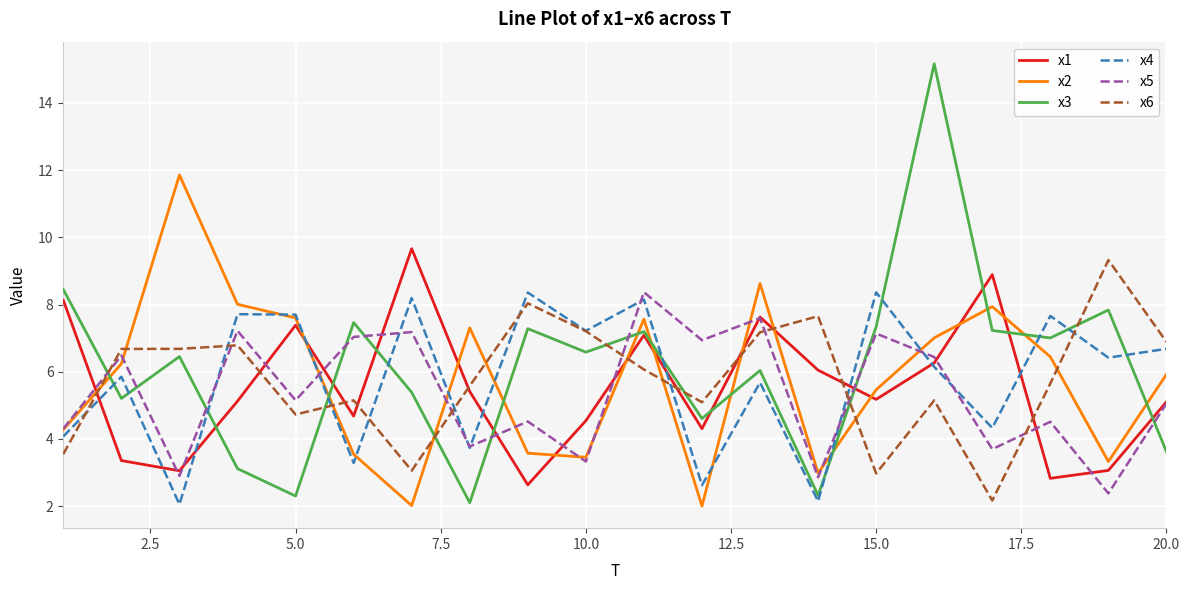

What is the lowest value of the x2 series?

2.0